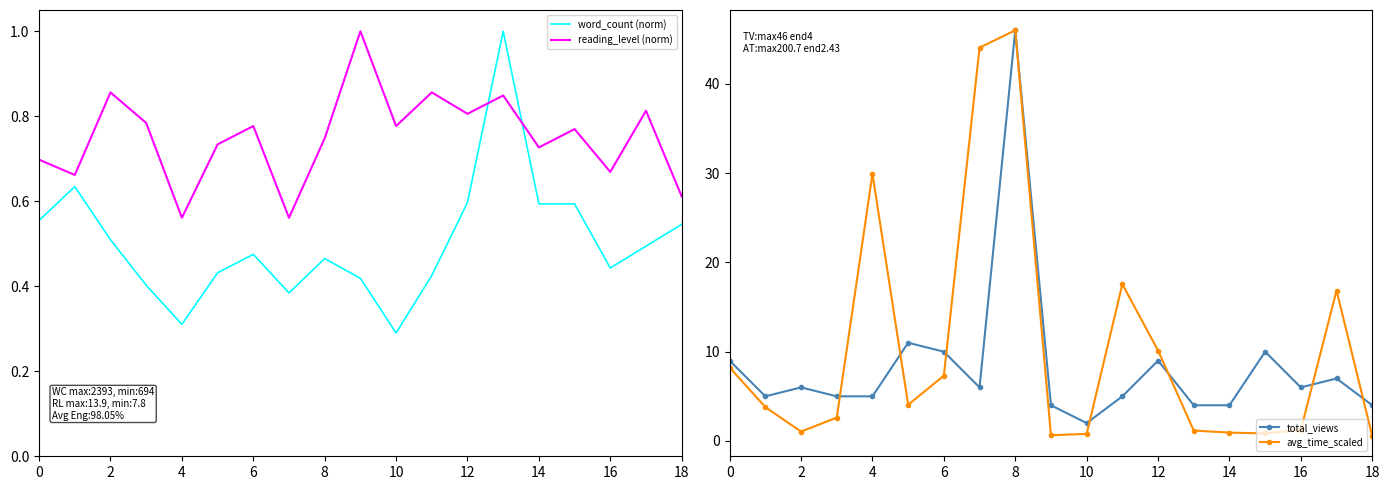

True or false: total_views and word_count (norm) cross at least once.

False